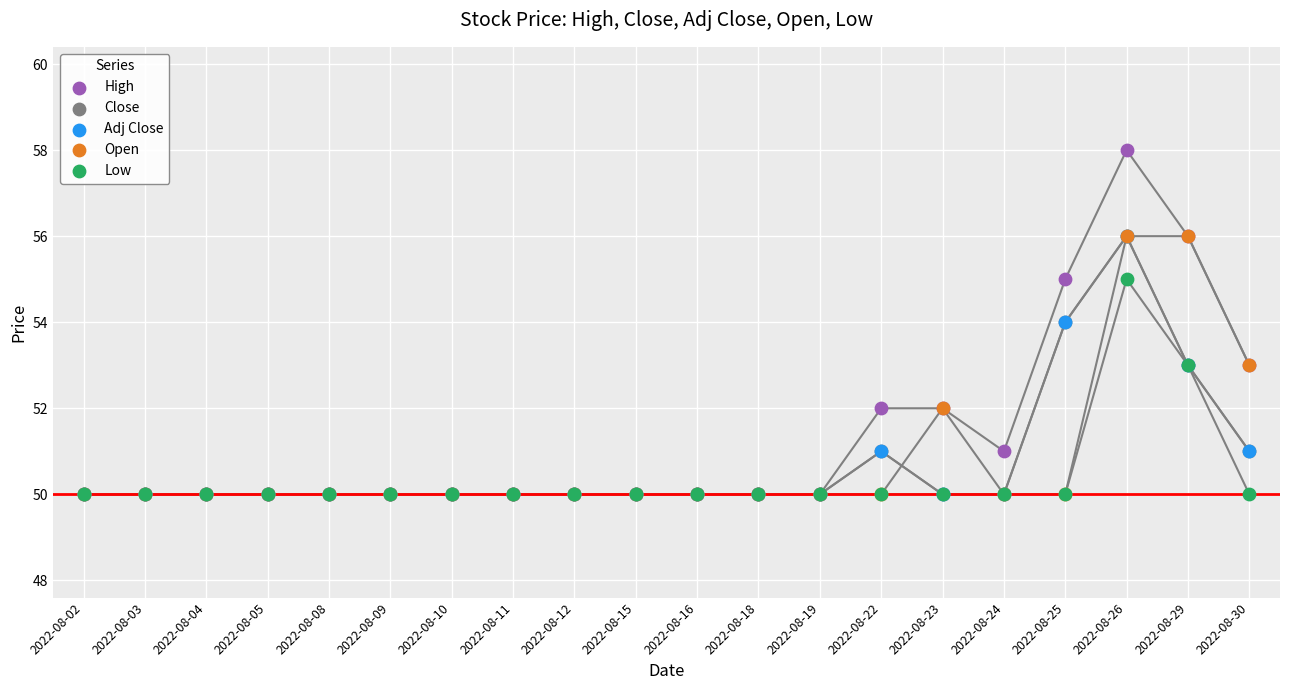

Which series reaches the maximum Y coordinate?

High